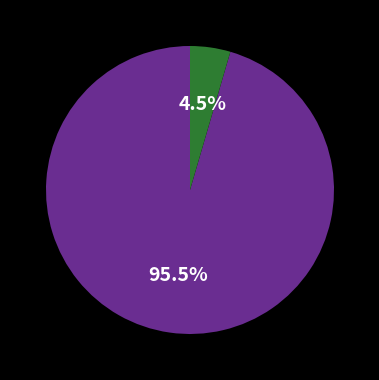

Is there any slice that represents more than half of the pie?

Yes